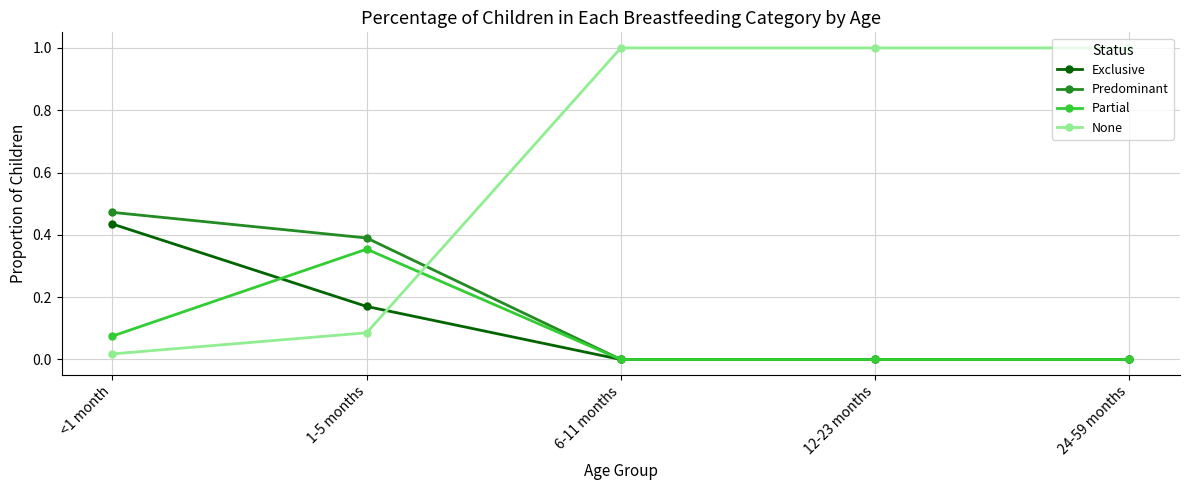

How many times do Predominant and None cross each other?

1